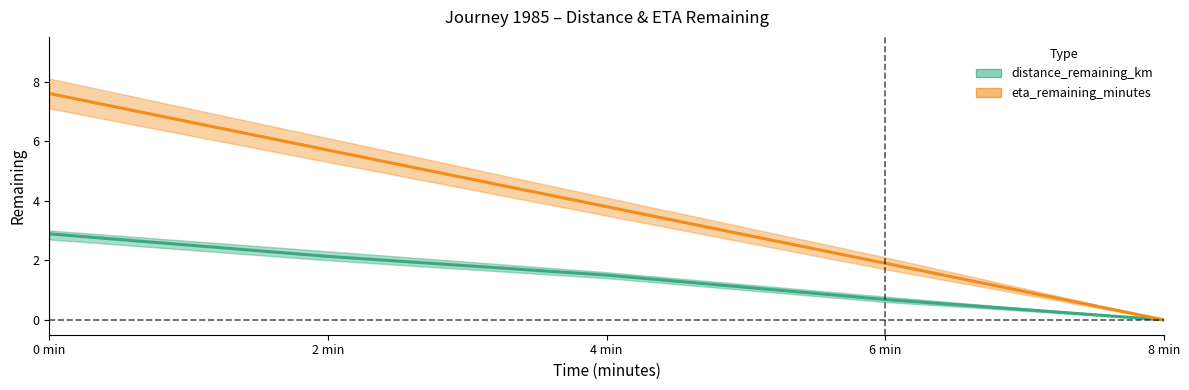

What is the label of the 4th point from the left?

6 min